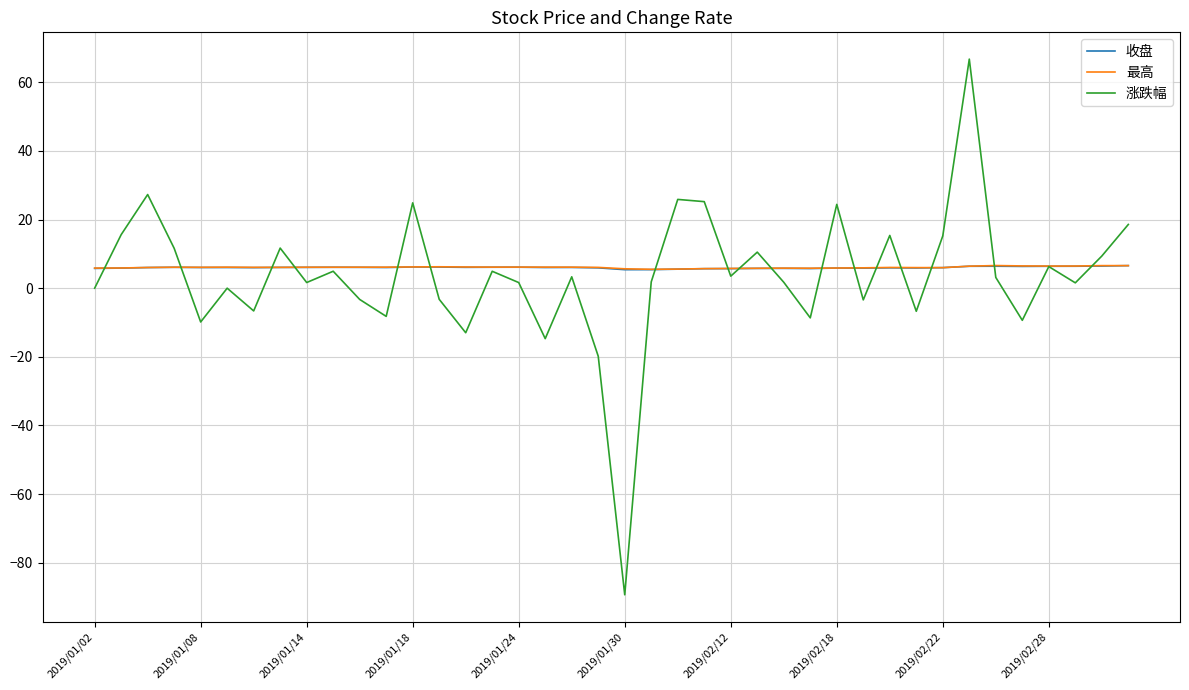

Which series has the widest spread of values?

涨跌幅